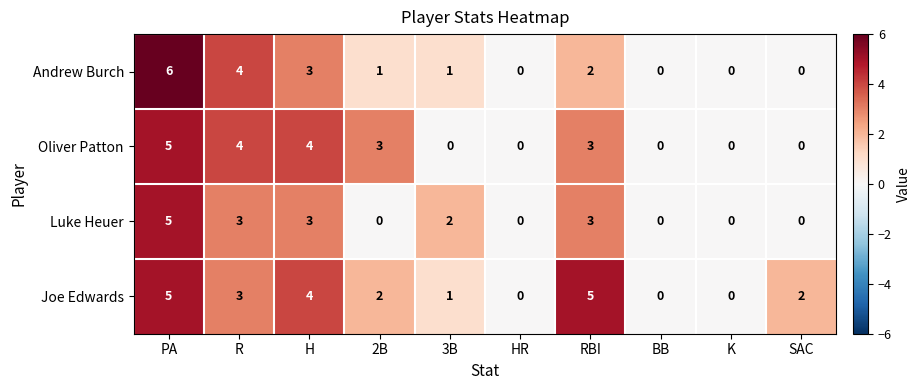

How many data points does each series have?

10